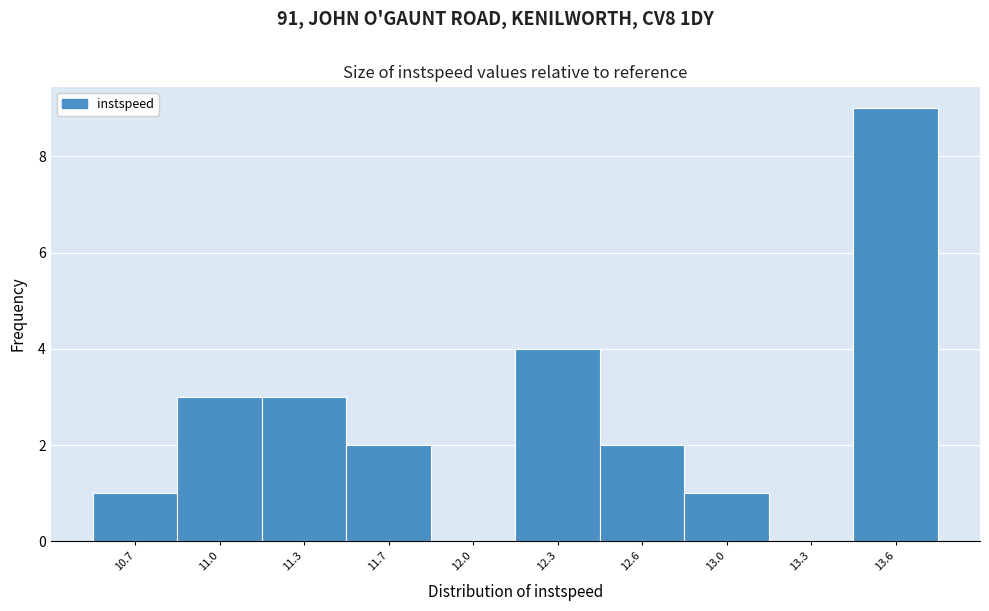

Reading left to right, what are all the values shown in this chart?

10.7=1	11.0=3	11.3=3	11.7=2	12.0=0	12.3=4	12.6=2	13.0=1	13.3=0	13.6=9